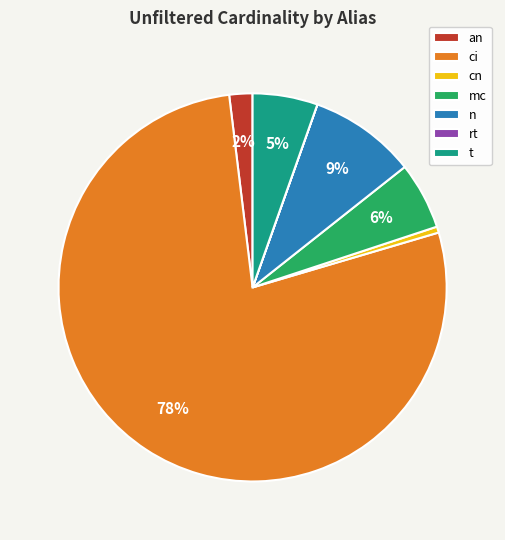

The mc slice represents 6% of the pie. True or false?

True